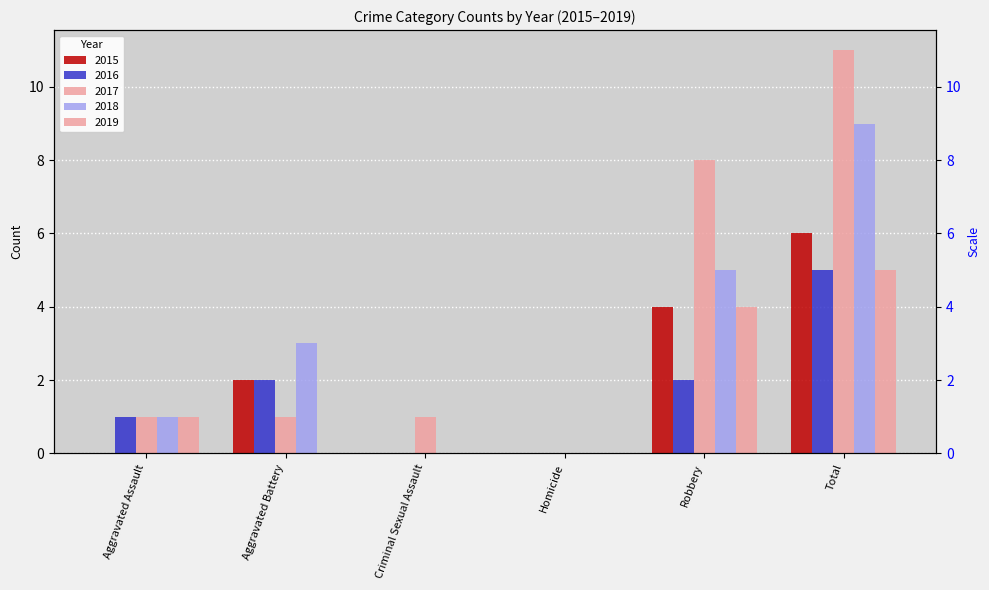

Are the bars horizontal?

No